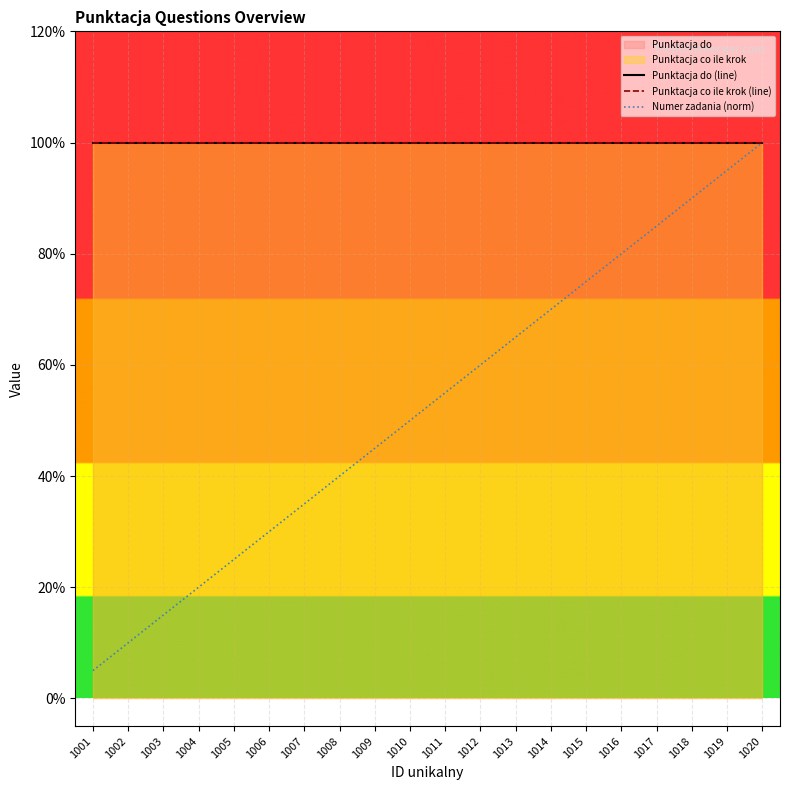

Which series changed the most between 1001 and 1020?

Numer zadania (norm)